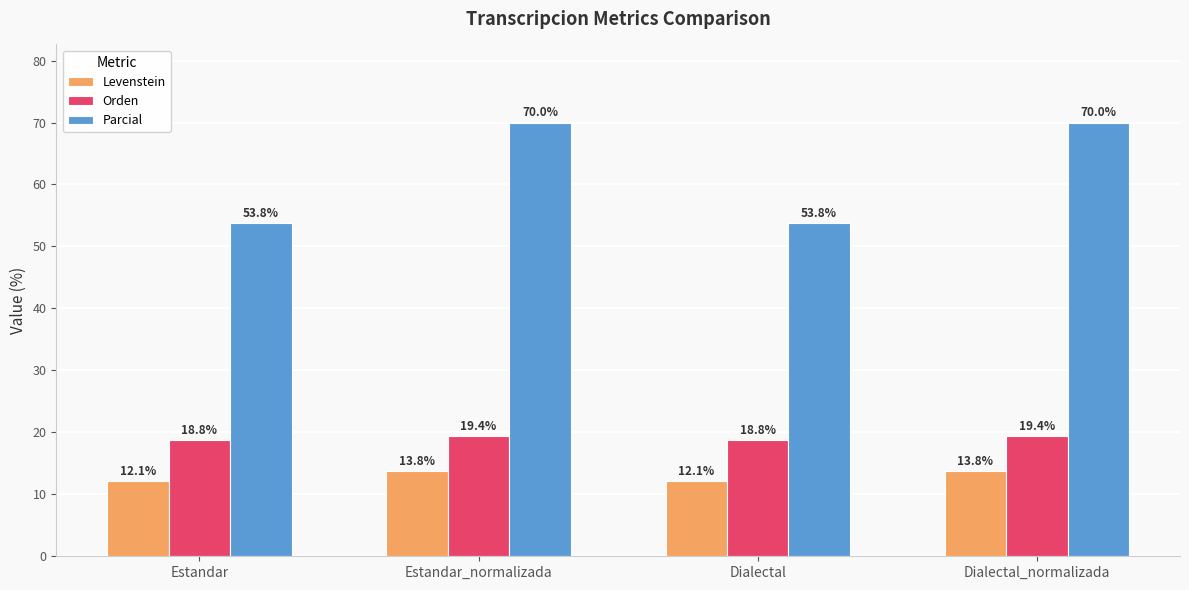

What are all the series names shown in the legend?

Levenstein, Orden, Parcial